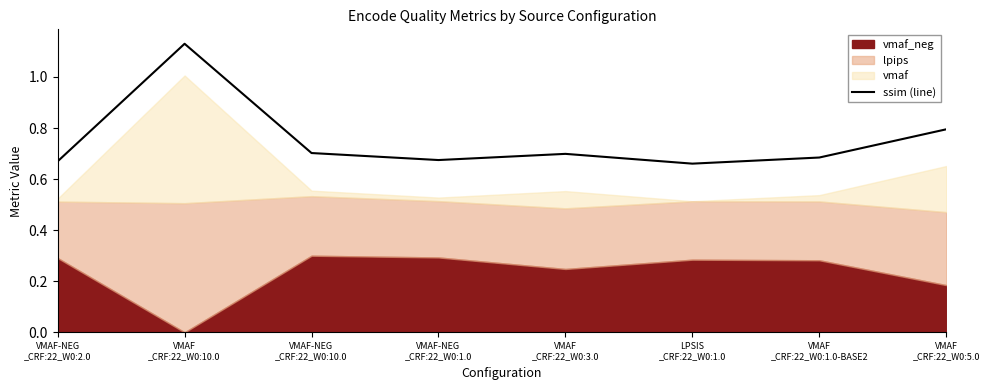

The chart shows a value of 0.5 at VMAF-NEG
_CRF:22_W0:10.0. True or false?

False